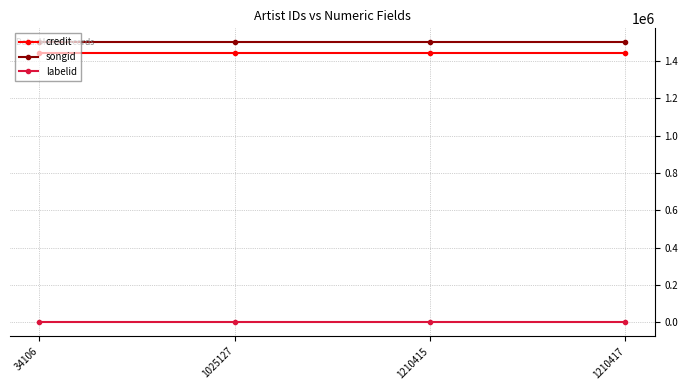

List the series in order of their peak value, lowest first.

labelid, credit, songid